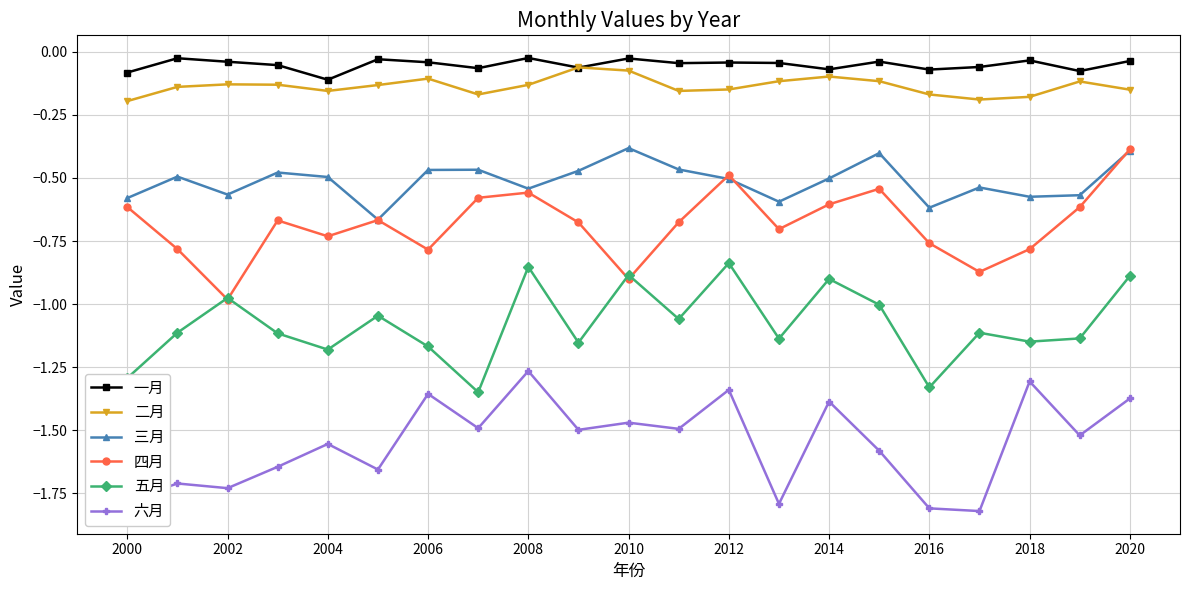

Which series has the largest total across all categories?

一月